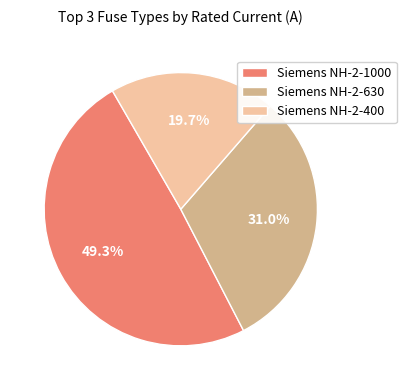

Which category has the biggest portion of the pie?

Siemens NH-2-1000